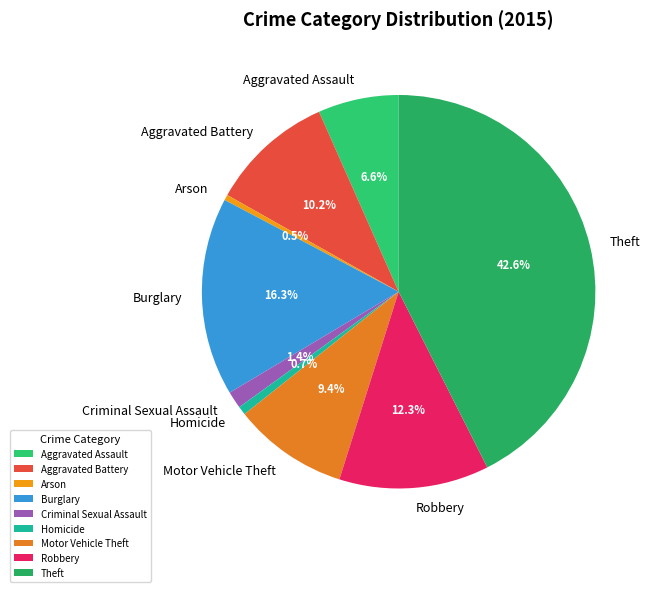

To the nearest percent, what percentage of the pie is Burglary?

16%